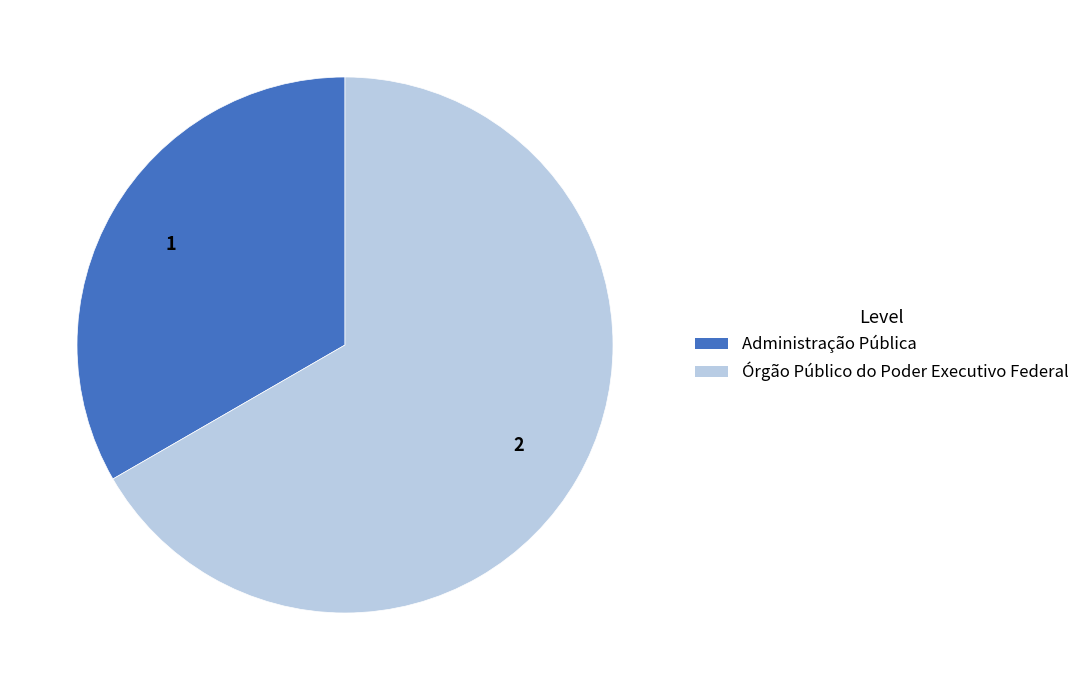

Is there a majority slice in this chart?

Yes